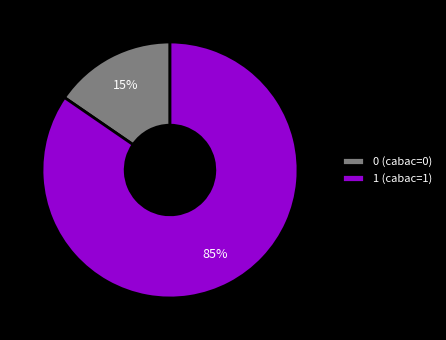

How many segments does this pie chart have?

2